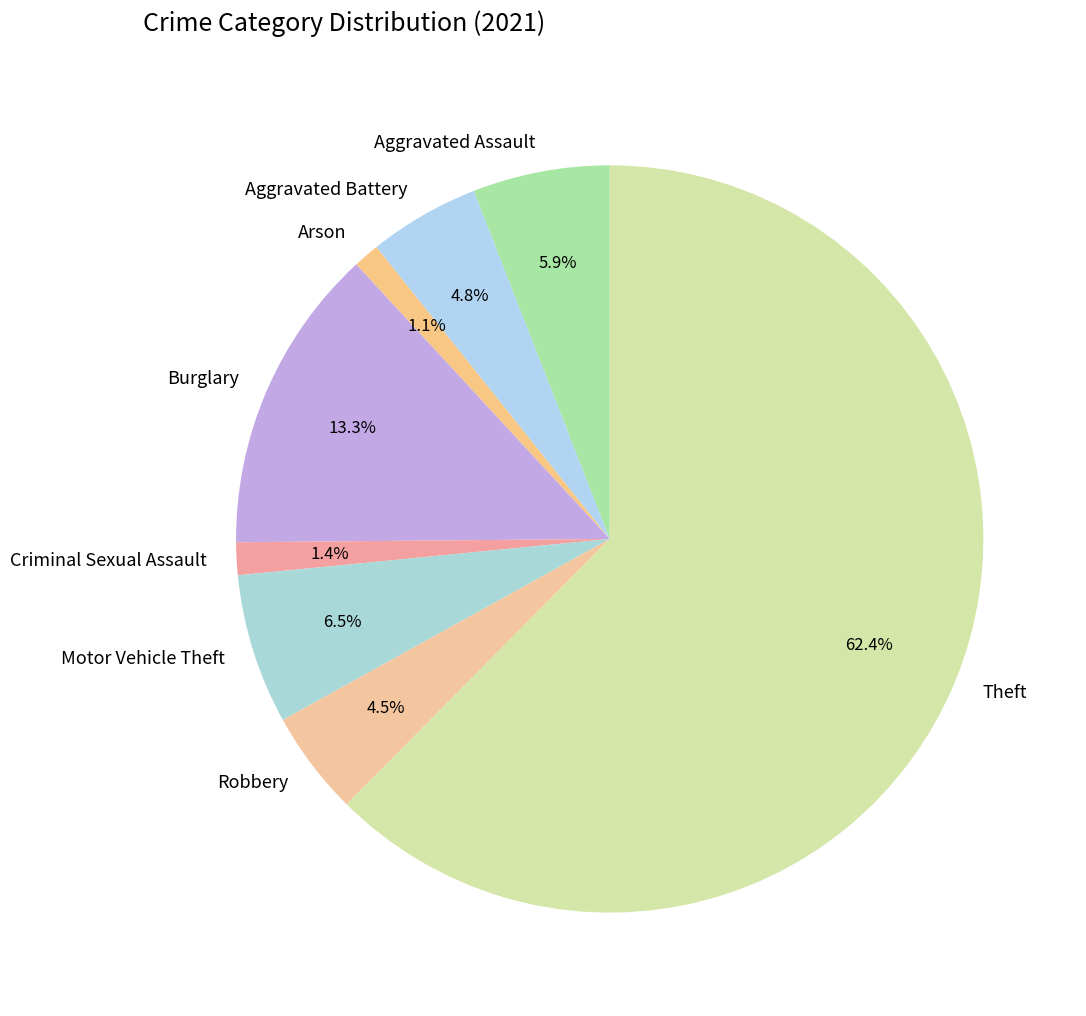

Combined, do Robbery and Burglary account for over 50%?

No